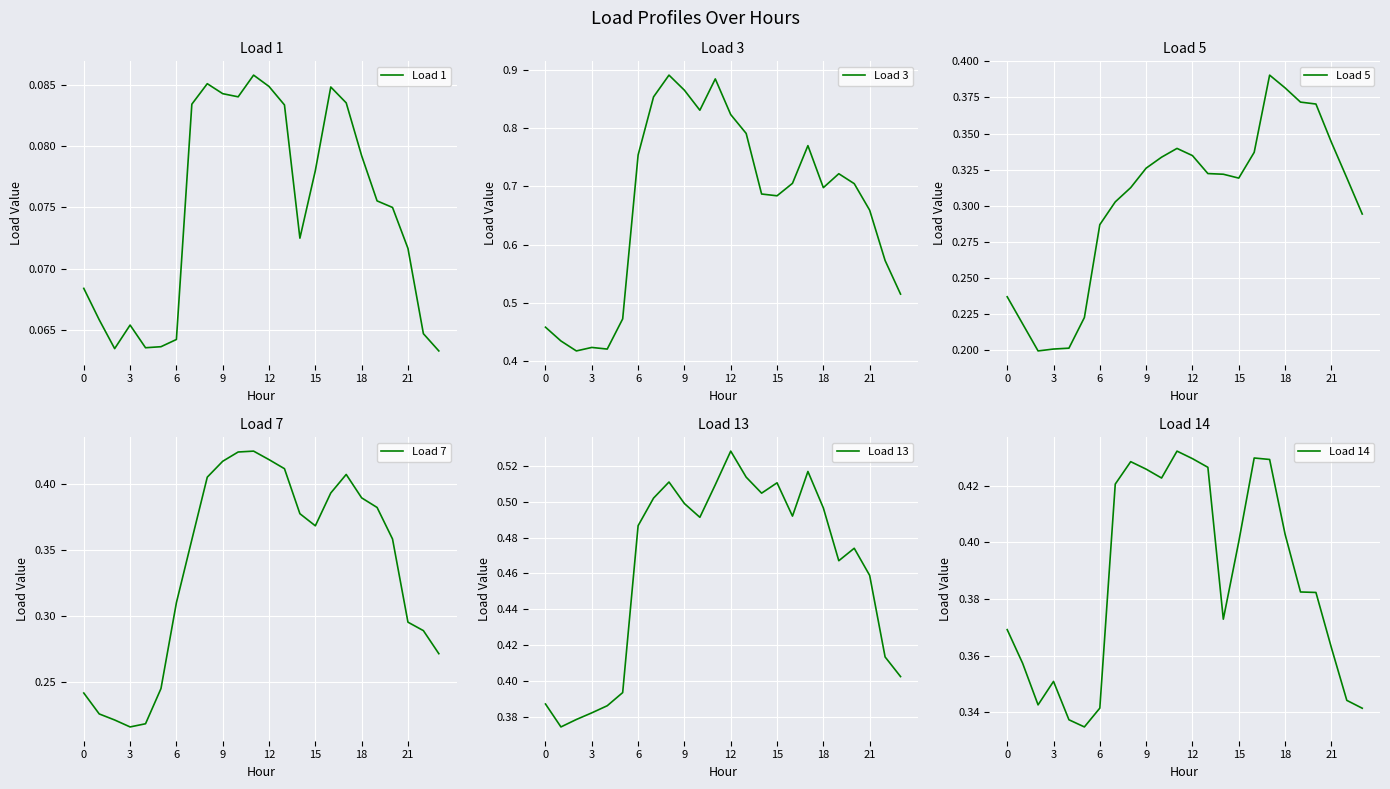

How many interior local peaks does the Load 14 series have?

4